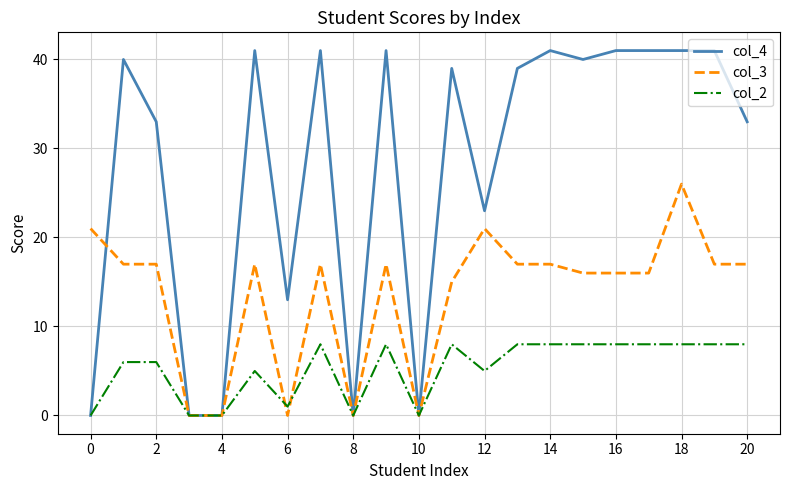

Which series has the largest total across all categories?

col_4